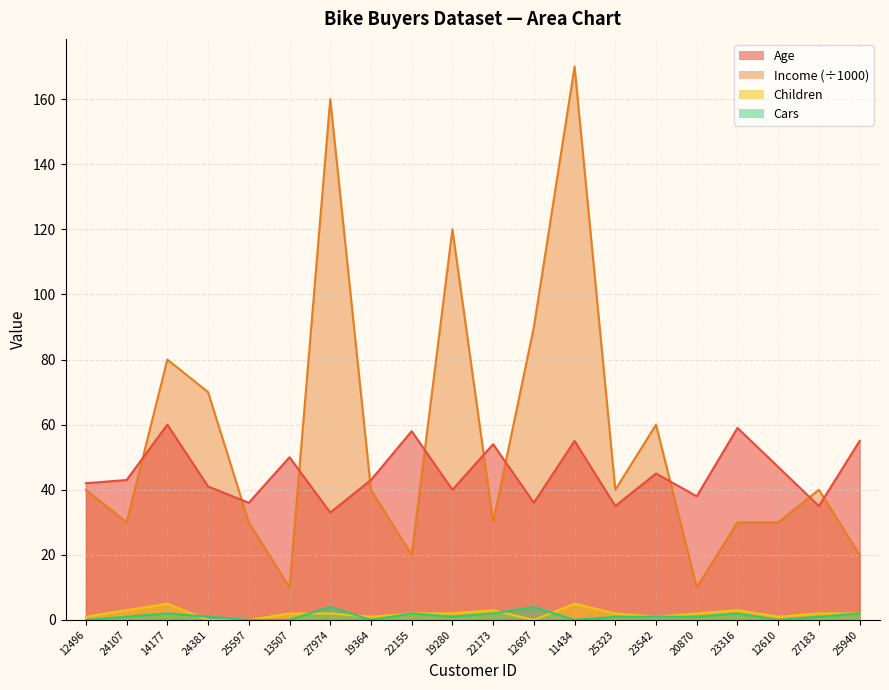

Rank the categories by Age value from highest to lowest.

14177, 23316, 22155, 11434, 25940, 22173, 13507, 12610, 23542, 24107, 19364, 12496, 24381, 19280, 20870, 25597, 12697, 25323, 27183, 27974